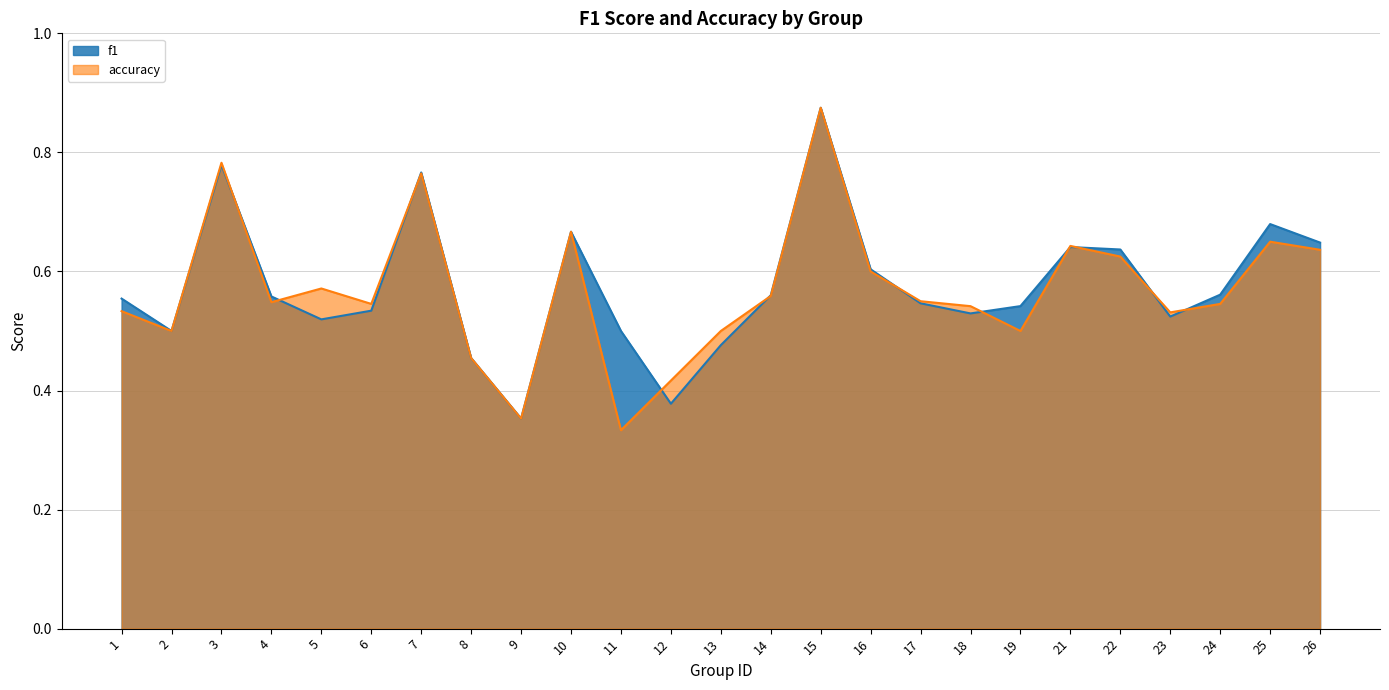

Rank the series by their maximum value, from highest to lowest.

f1, accuracy